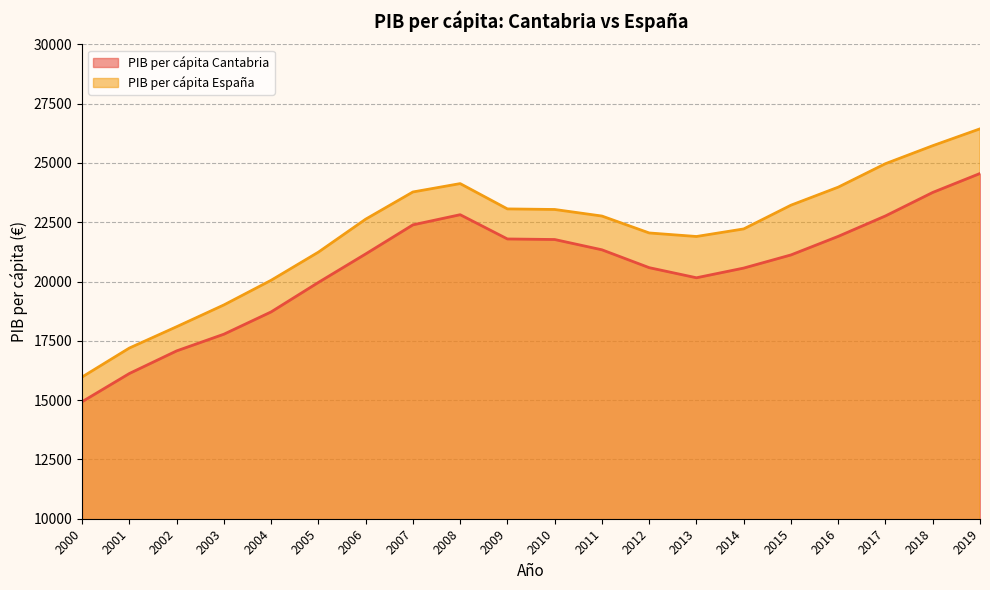

True or false: PIB per cápita España has more than 1 points higher than both neighbors.

False